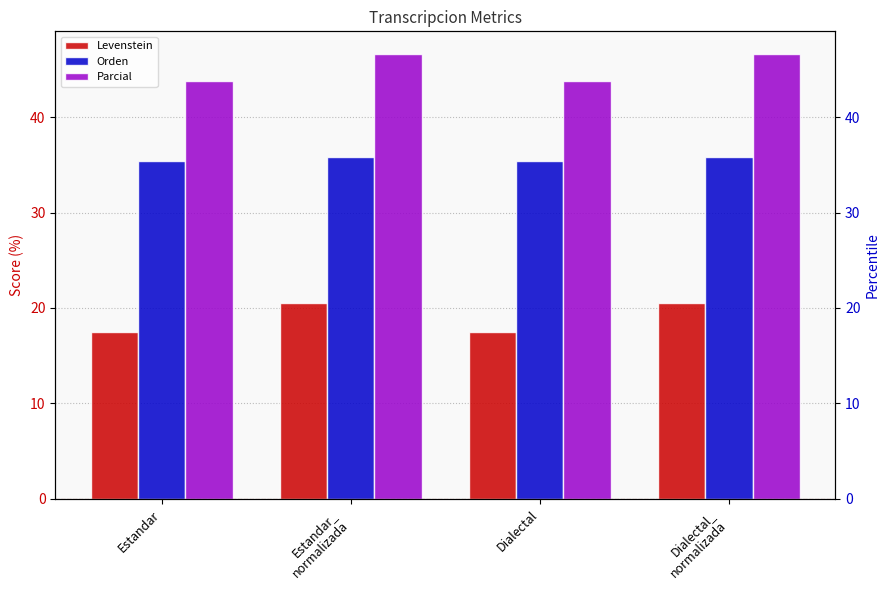

Rank the categories by Parcial value from highest to lowest.

Estandar_
normalizada, Dialectal_
normalizada, Estandar, Dialectal